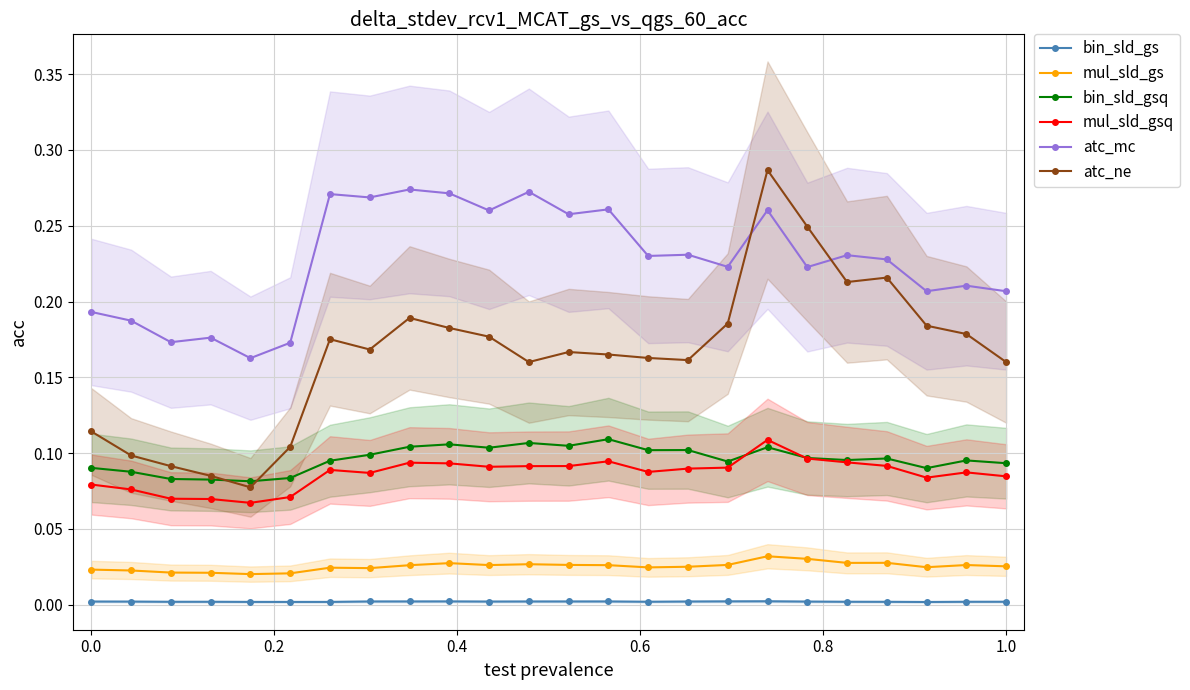

True or false: atc_mc has more than 1 points higher than both neighbors.

True